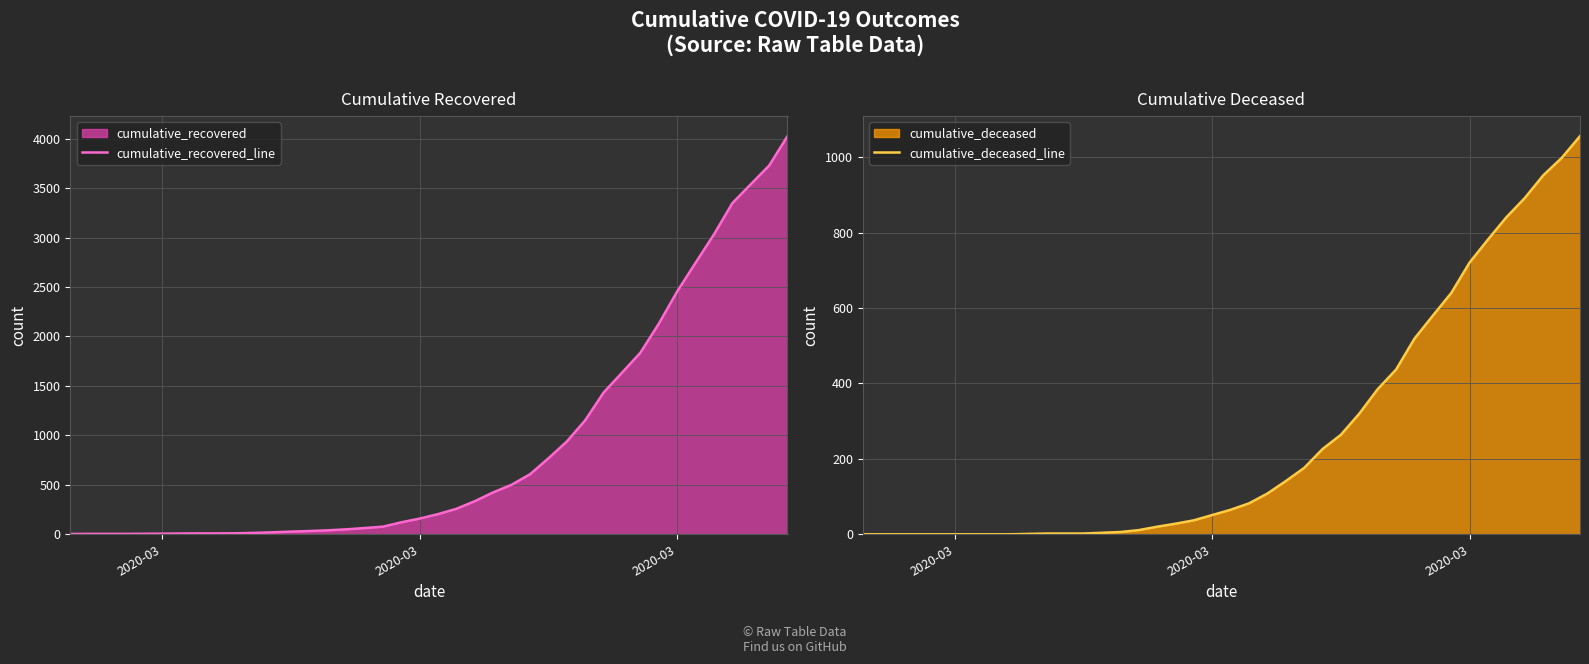

List the series in order of their overall mean, lowest first.

cumulative_deceased_line, cumulative_recovered_line